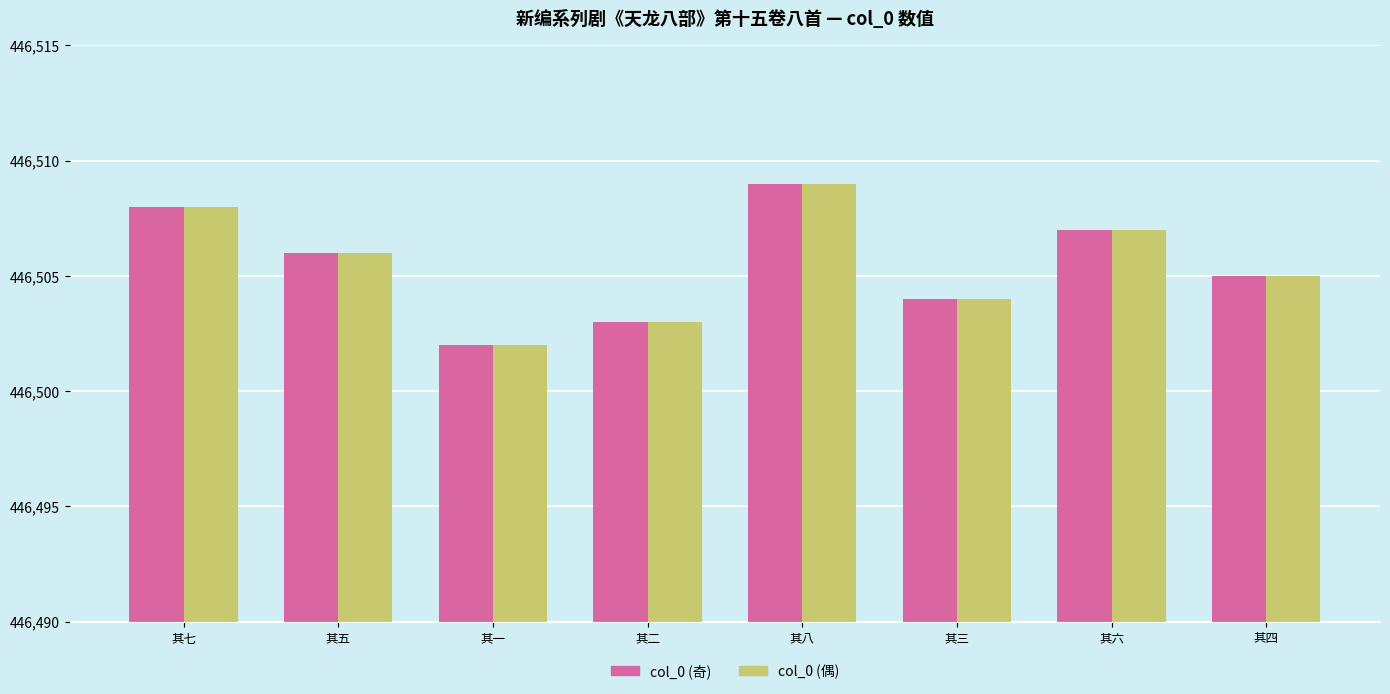

What is the label of the 6th bar from the left?

其三